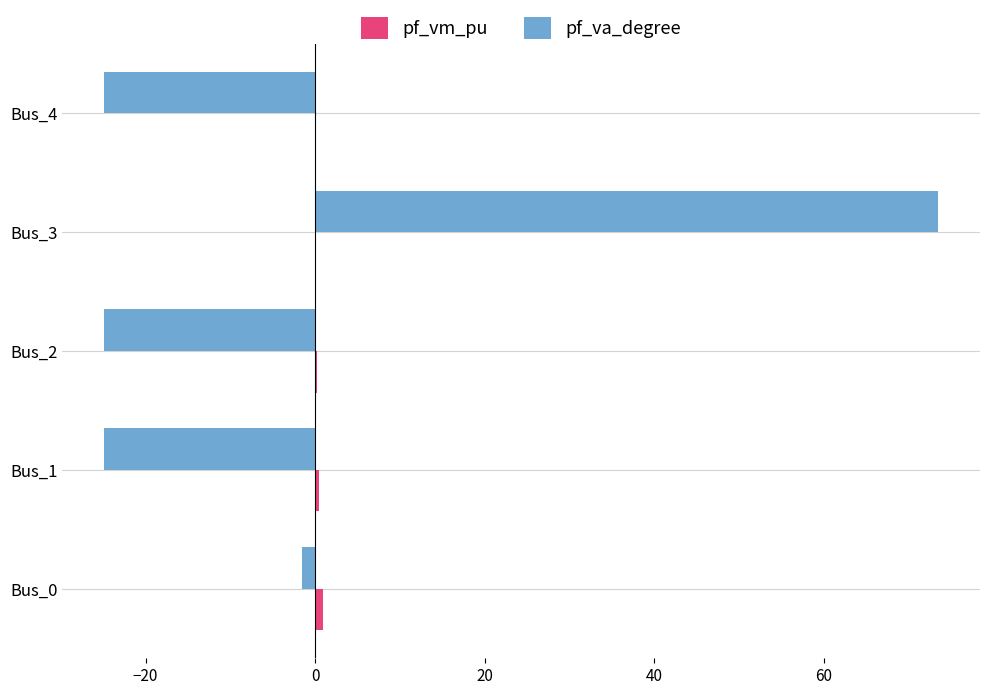

Where is pf_va_degree nearest to the value 24?

Bus_0